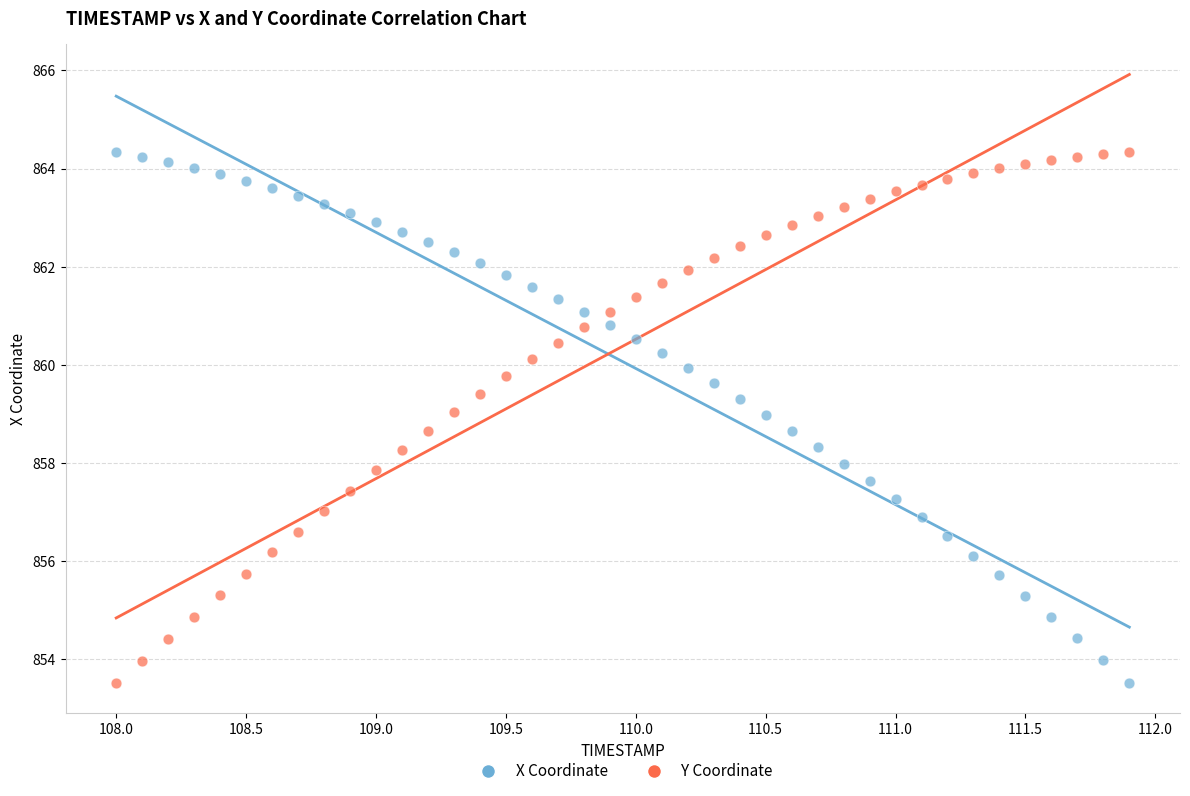

Across all data points, what is the range of Y values (max minus min)?

10.8